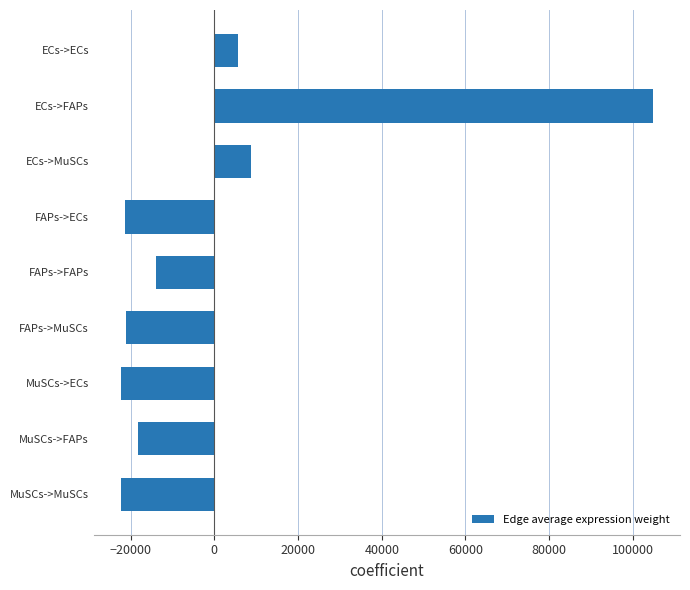

What is the greatest value displayed?

104872.4